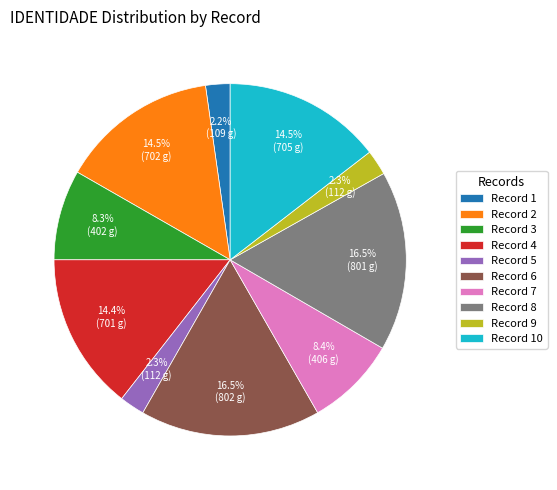

To the nearest percent, what is the difference between the largest and smallest slice percentages?

14%